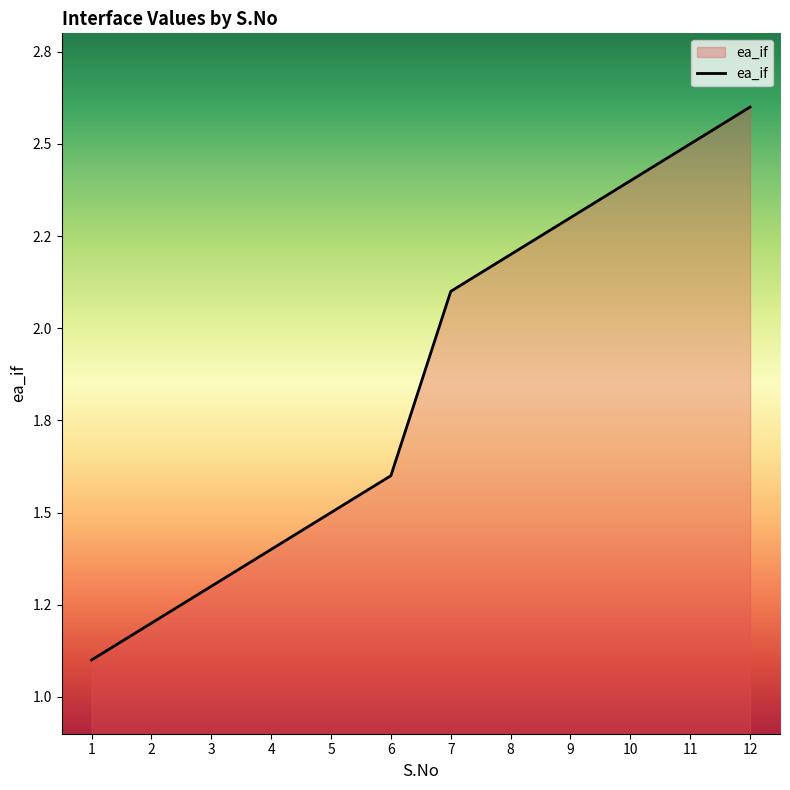

What is the sum of all values?

22.2